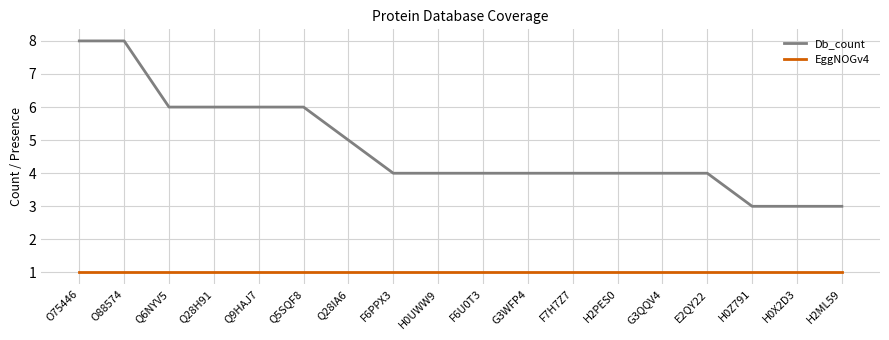

What is the sum of all EggNOGv4 values?

18